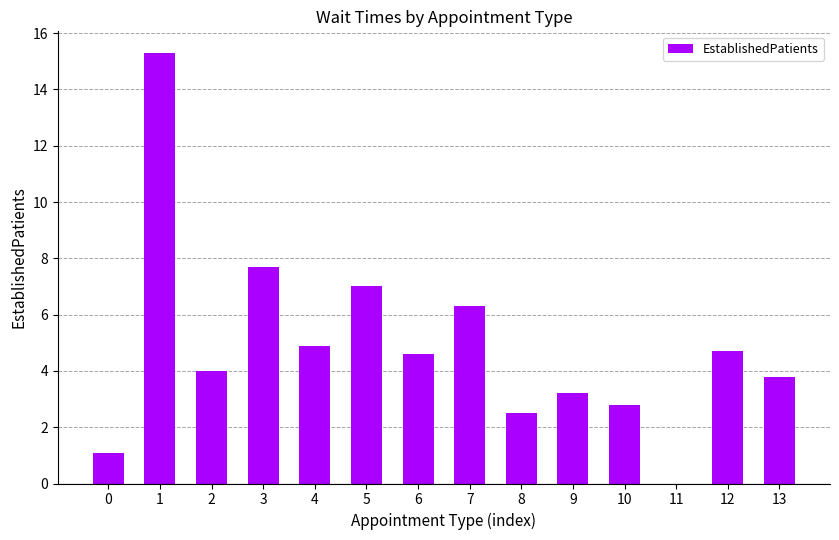

At which label is the value closest to 7?

5